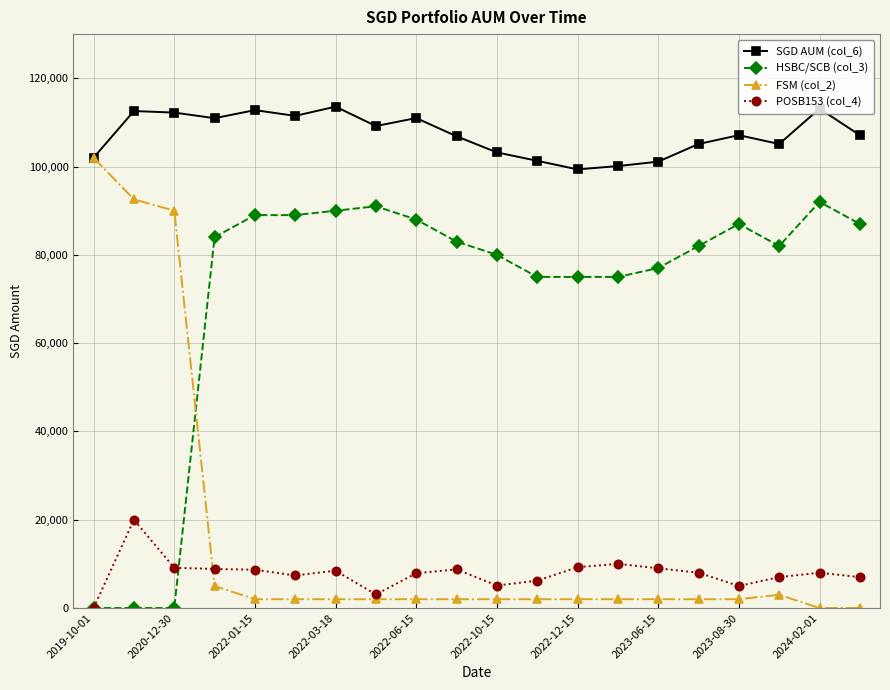

What is the average value of the POSB153 (col_4) series?

7835.6